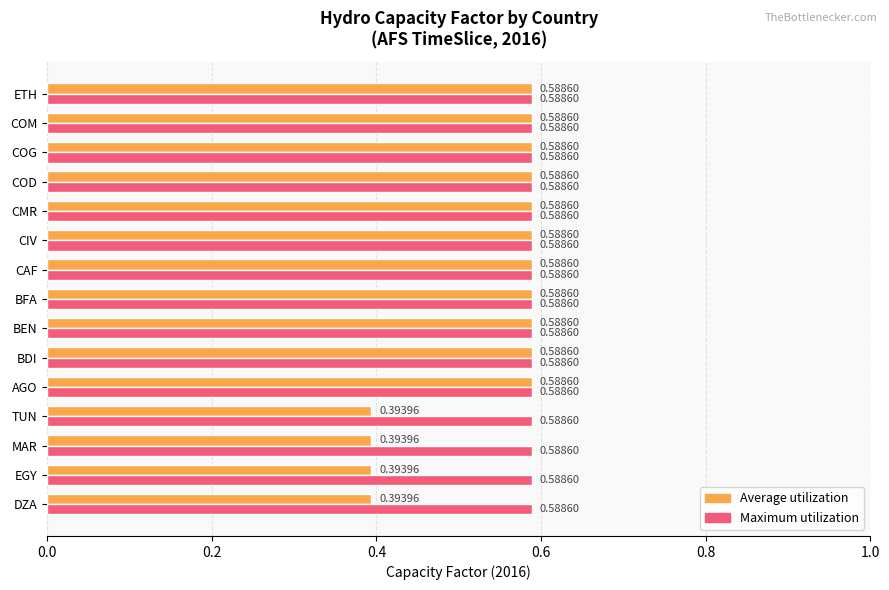

Which series has the largest total across all categories?

Maximum utilization